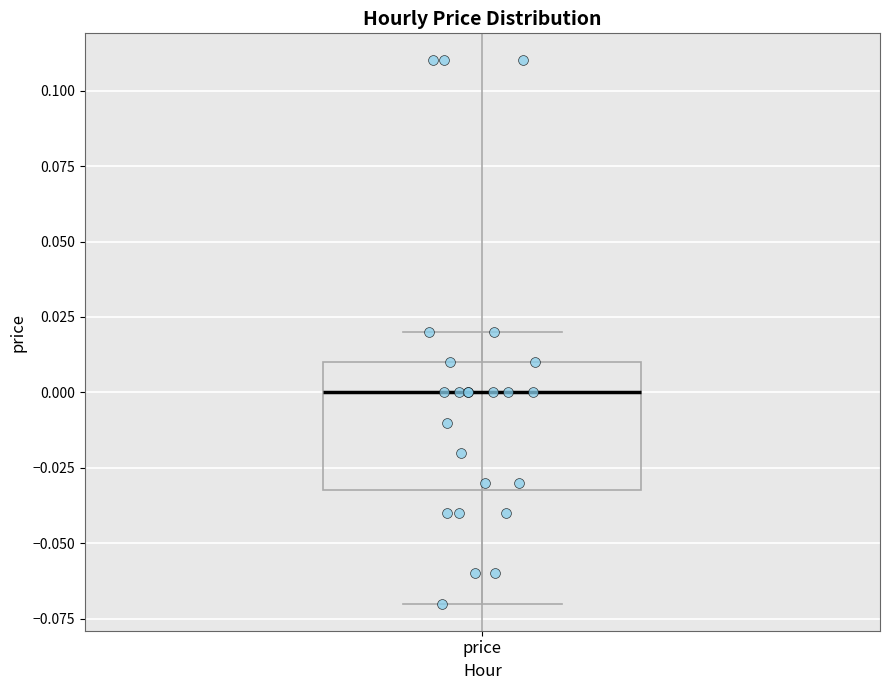

Where does the median line of the box for price sit on the y-axis? The values are not printed on the chart, so give them approximately, as read against the axis.

0.00